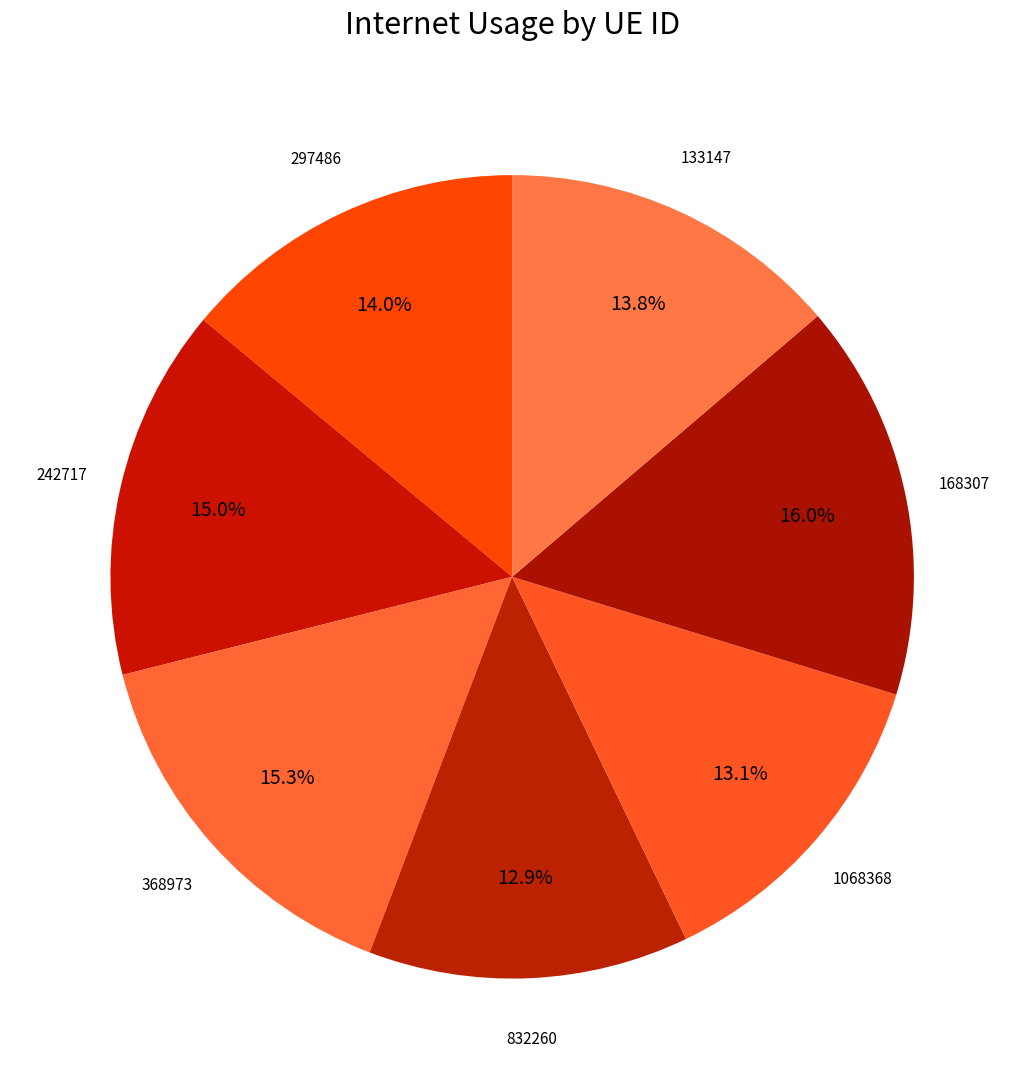

To the nearest percent, what is the average slice percentage?

14%